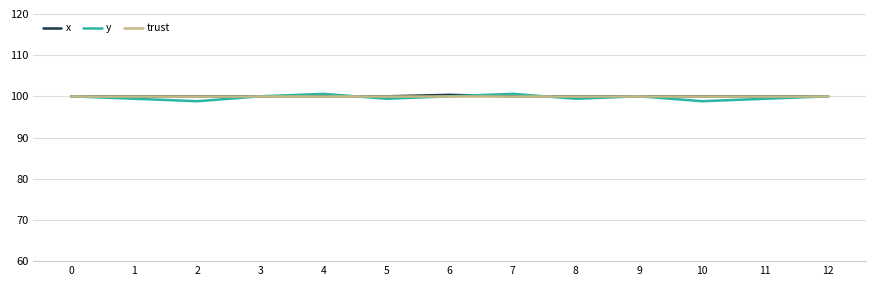

Reading right to left, extract all data points from this chart.

x: 12=100.0	11=100.0	10=100.0	9=100.0	8=100.0	7=100.0	6=100.4	5=100.0	4=100.0	3=100.0	2=100.0	1=100.0	0=100.0
y: 12=100.0	11=99.4	10=98.8	9=100.0	8=99.4	7=100.6	6=100.0	5=99.4	4=100.6	3=100.0	2=98.8	1=99.4	0=100.0
trust: 12=100.0	11=100.0	10=100.0	9=100.0	8=100.0	7=100.0	6=100.0	5=100.0	4=100.0	3=100.0	2=100.0	1=100.0	0=100.0